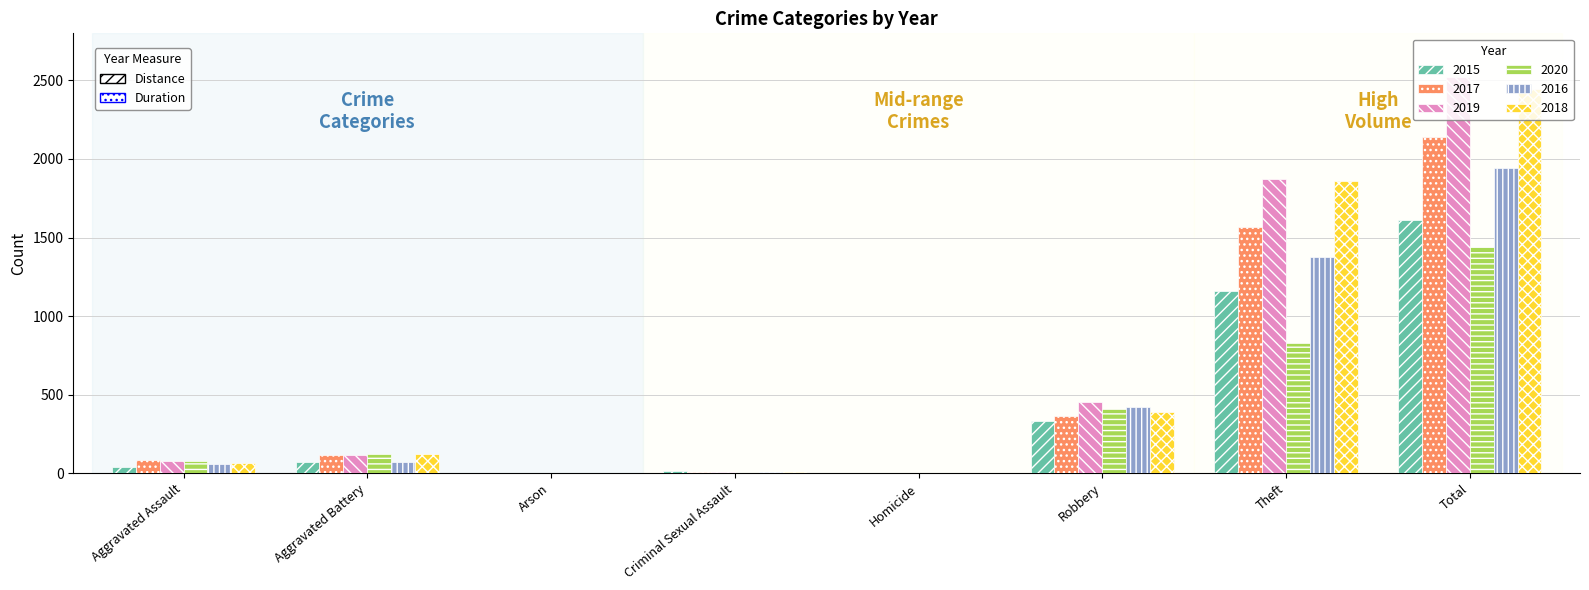

How many distinct data groups are displayed?

6